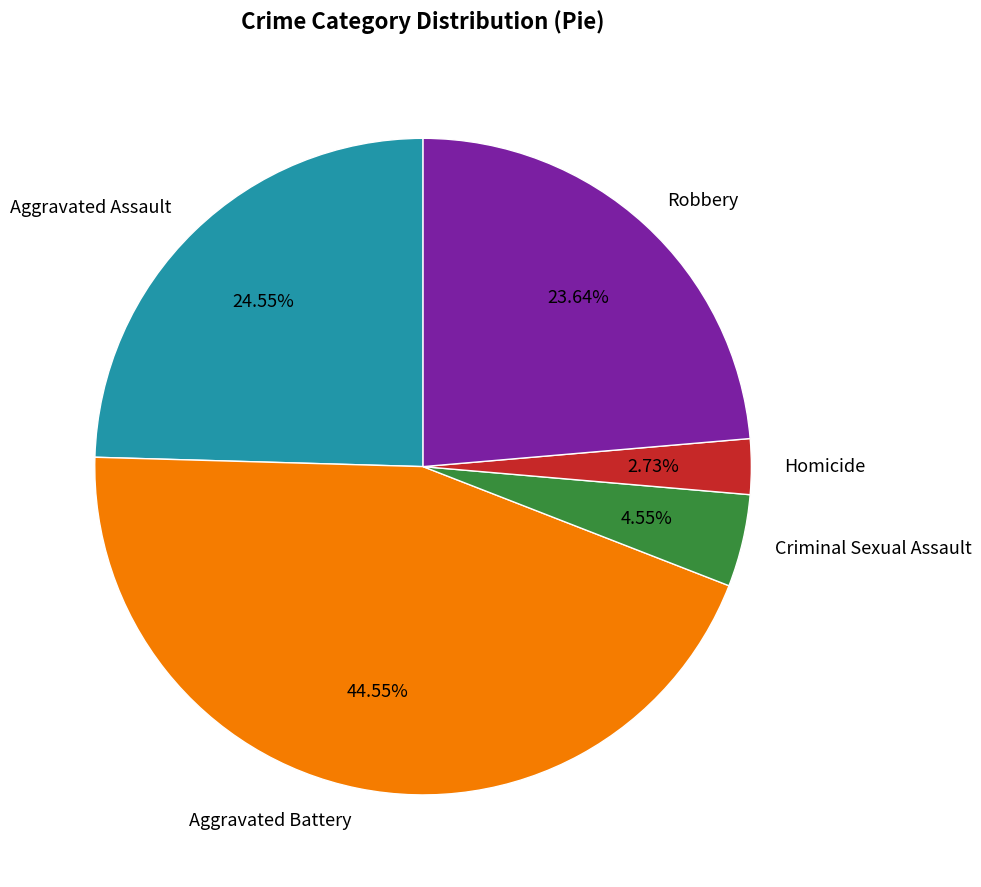

How many segments does this pie chart have?

5